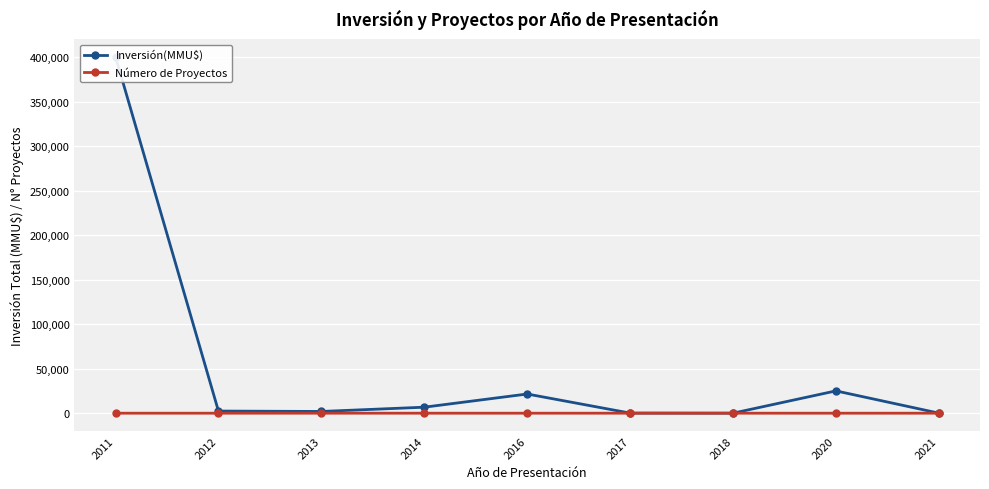

The value of Inversión(MMU$) at 2020 is 25080. True or false?

True